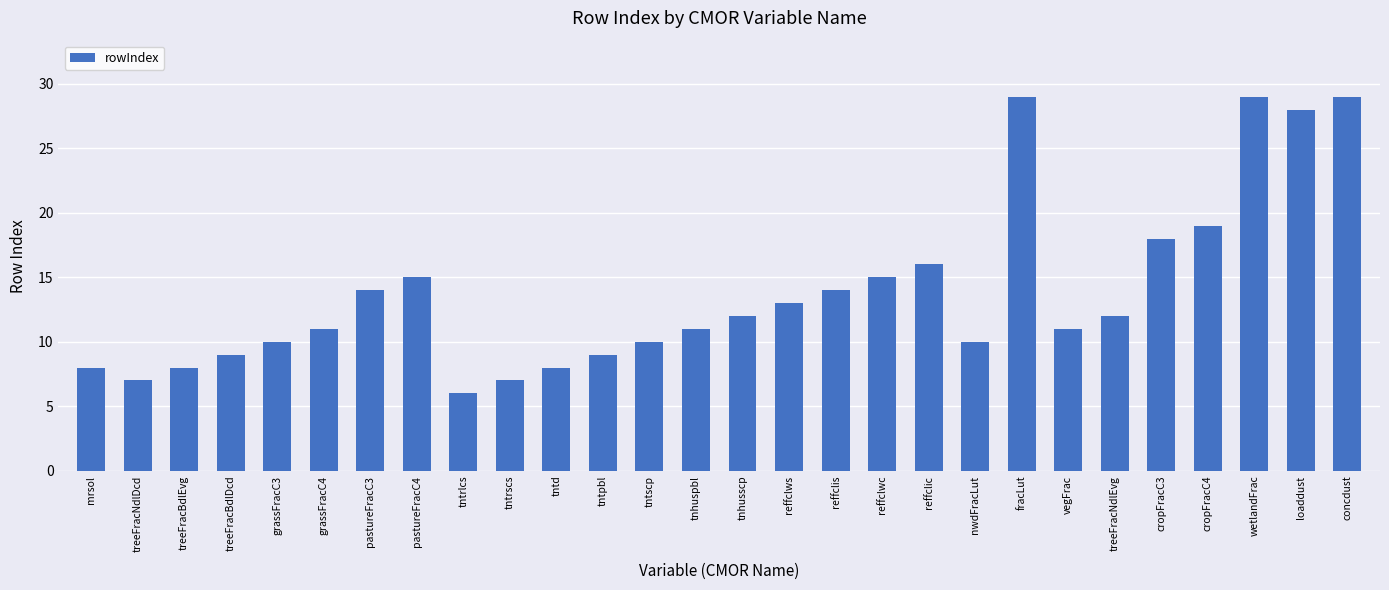

What is the approximate value at tnhuspbl?

11